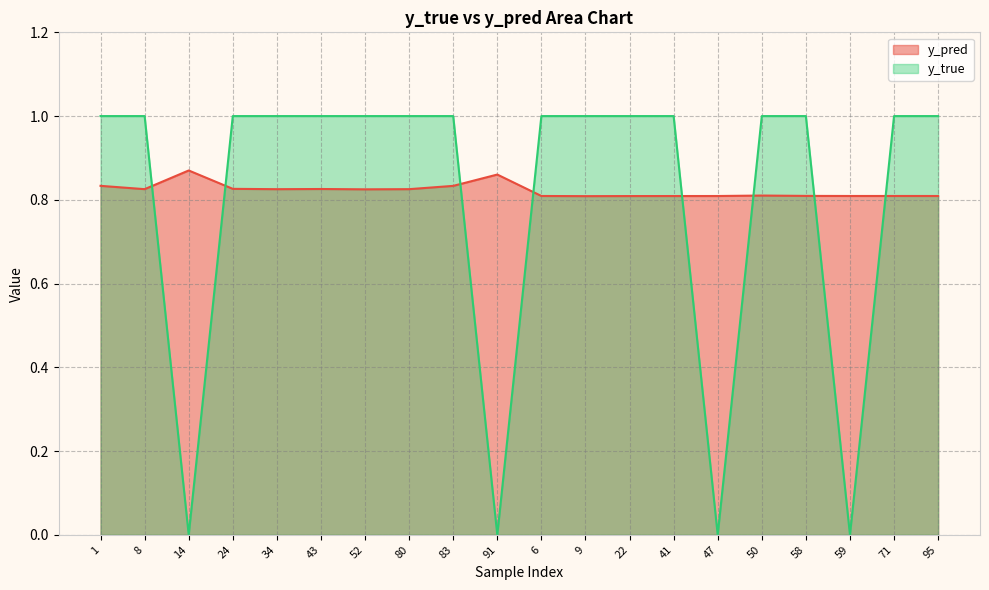

Where do y_true and y_pred first cross each other?

8 and 14